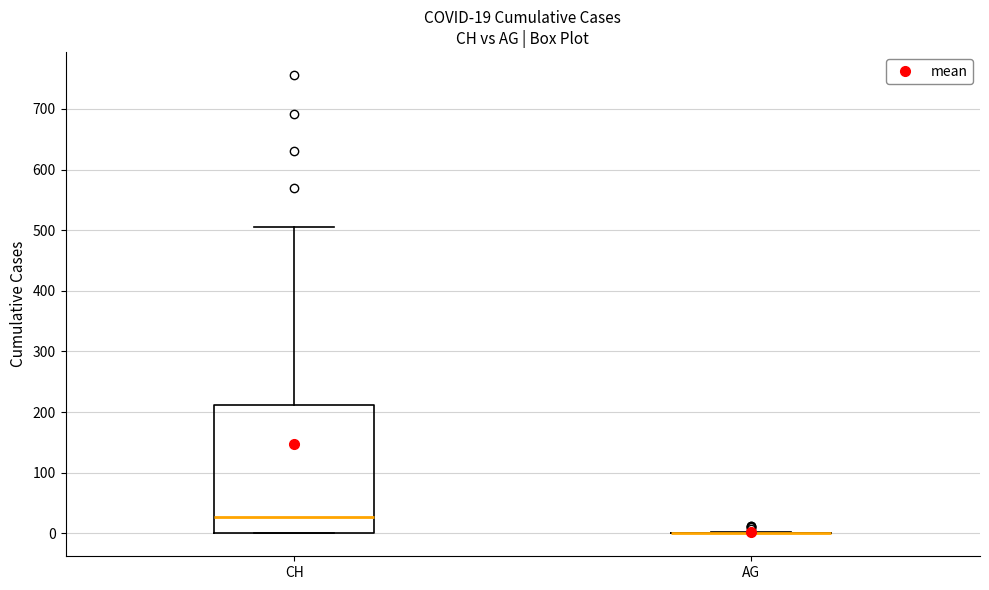

Comparing the boxes themselves (not the whiskers), which one is the tallest?

CH